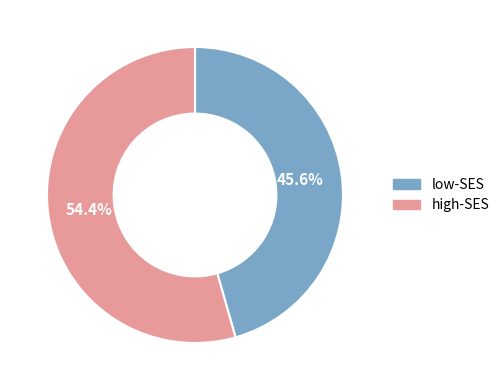

Is low-SES the majority of the pie?

No